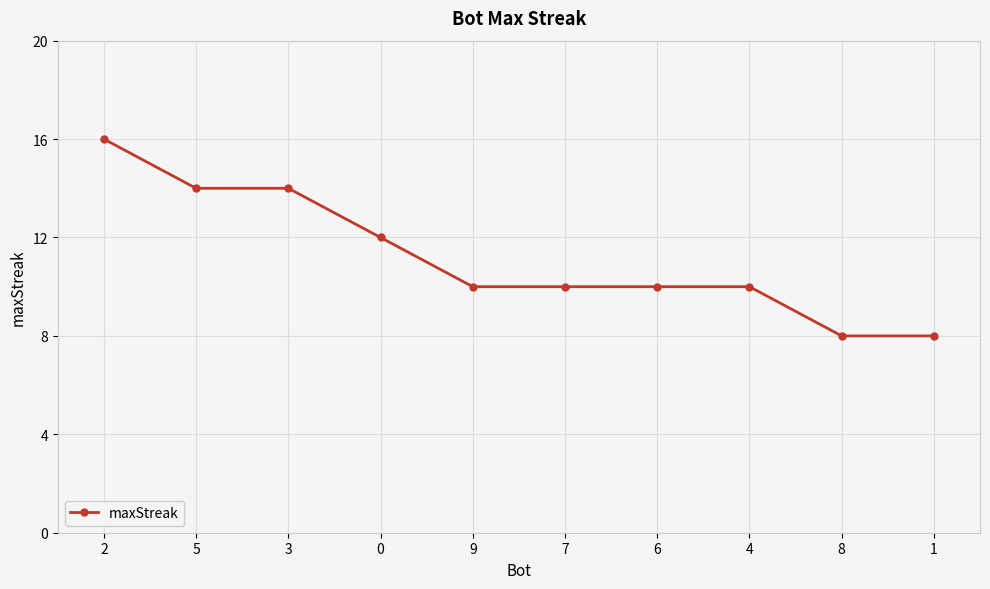

Reading left to right, what are all the values shown in this chart?

16	14	14	12	10	10	10	10	8	8